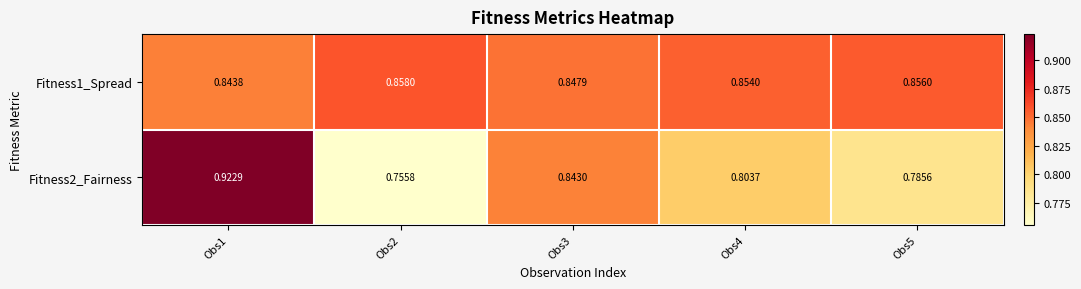

Is the value of Fitness1_Spread at Obs5 greater than the value of Fitness2_Fairness at Obs5?

Yes